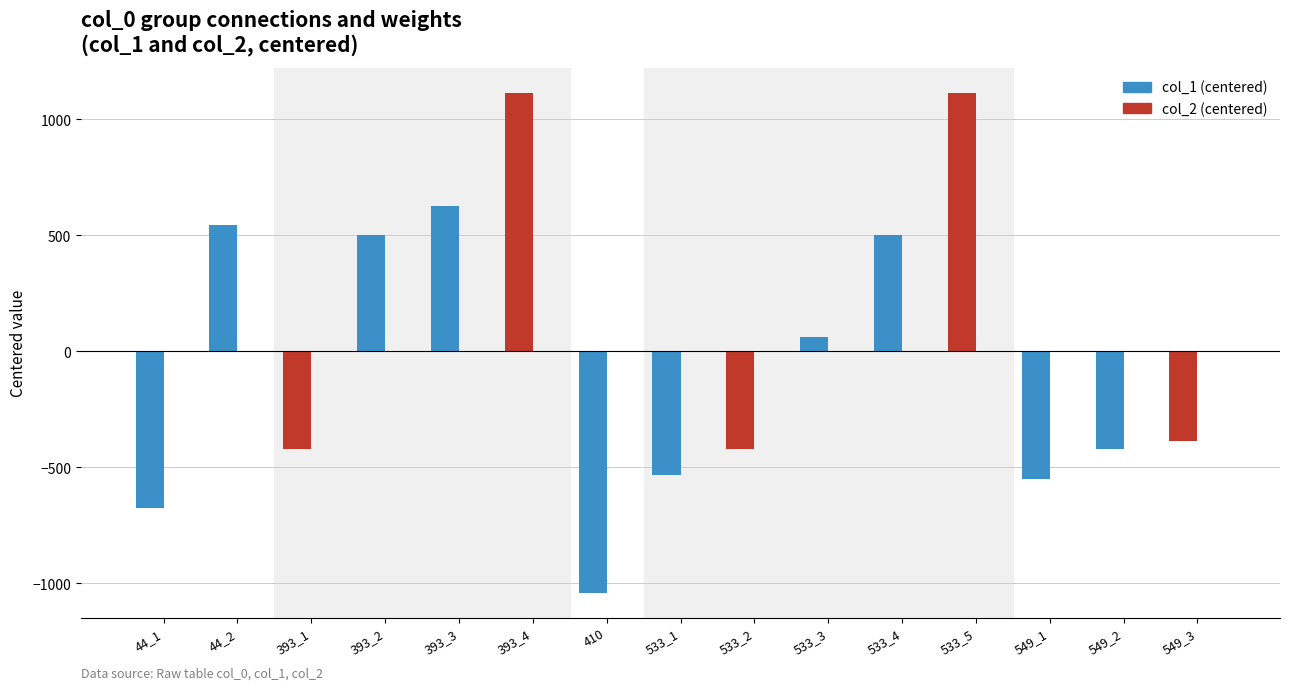

How many groups of bars are there?

15